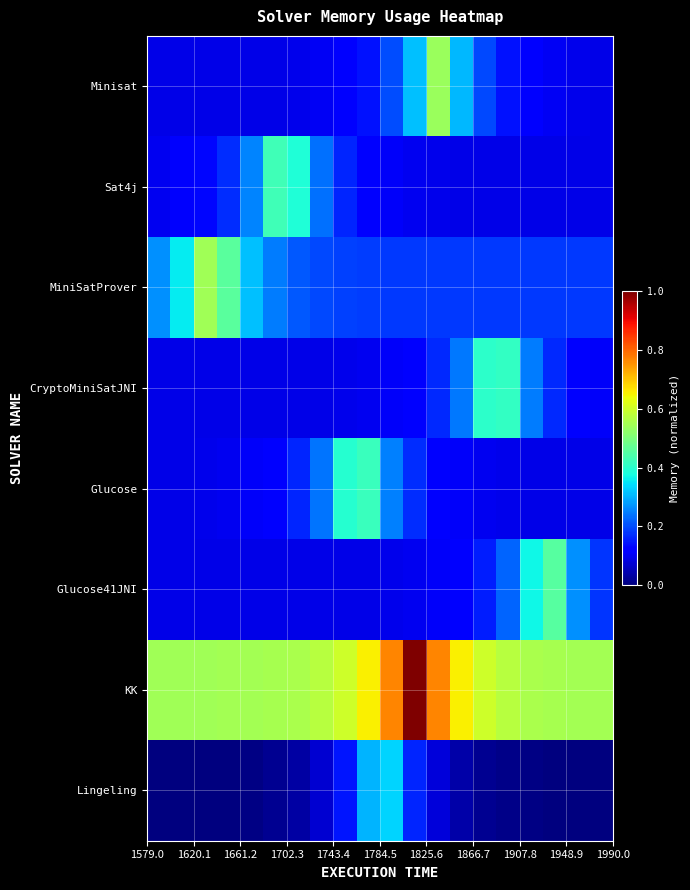

Reading left to right, transcribe all the data shown in this chart.

Minisat: 0.1	0.1	0.1	0.1	0.1	0.1	0.1	0.1	0.1	0.1	0.2	0.3	0.5	0.3	0.2	0.1	0.1	0.1	0.1	0.1
Sat4j: 0.1	0.1	0.1	0.2	0.3	0.4	0.4	0.2	0.2	0.1	0.1	0.1	0.1	0.1	0.1	0.1	0.1	0.1	0.1	0.1
MiniSatProver: 0.3	0.4	0.5	0.5	0.3	0.2	0.2	0.2	0.2	0.2	0.2	0.2	0.2	0.2	0.2	0.2	0.2	0.2	0.2	0.2
CryptoMiniSatJNI: 0.1	0.1	0.1	0.1	0.1	0.1	0.1	0.1	0.1	0.1	0.1	0.1	0.2	0.2	0.4	0.4	0.2	0.2	0.1	0.1
Glucose: 0.1	0.1	0.1	0.1	0.1	0.1	0.2	0.2	0.4	0.4	0.3	0.2	0.1	0.1	0.1	0.1	0.1	0.1	0.1	0.1
Glucose41JNI: 0.1	0.1	0.1	0.1	0.1	0.1	0.1	0.1	0.1	0.1	0.1	0.1	0.1	0.1	0.2	0.2	0.4	0.5	0.3	0.2
KK: 0.5	0.5	0.5	0.5	0.5	0.6	0.6	0.6	0.6	0.7	0.8	1.0	0.8	0.7	0.6	0.6	0.6	0.6	0.5	0.5
Lingeling: 0.0	0.0	0.0	0.0	0.0	0.0	0.0	0.1	0.1	0.3	0.3	0.2	0.1	0.0	0.0	0.0	0.0	0.0	0.0	0.0